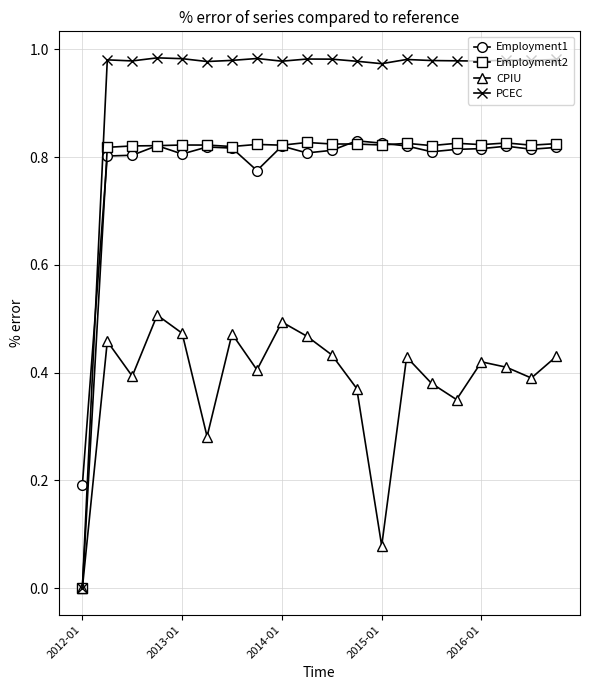

True or false: CPIU has more than 2 interior local peaks.

True